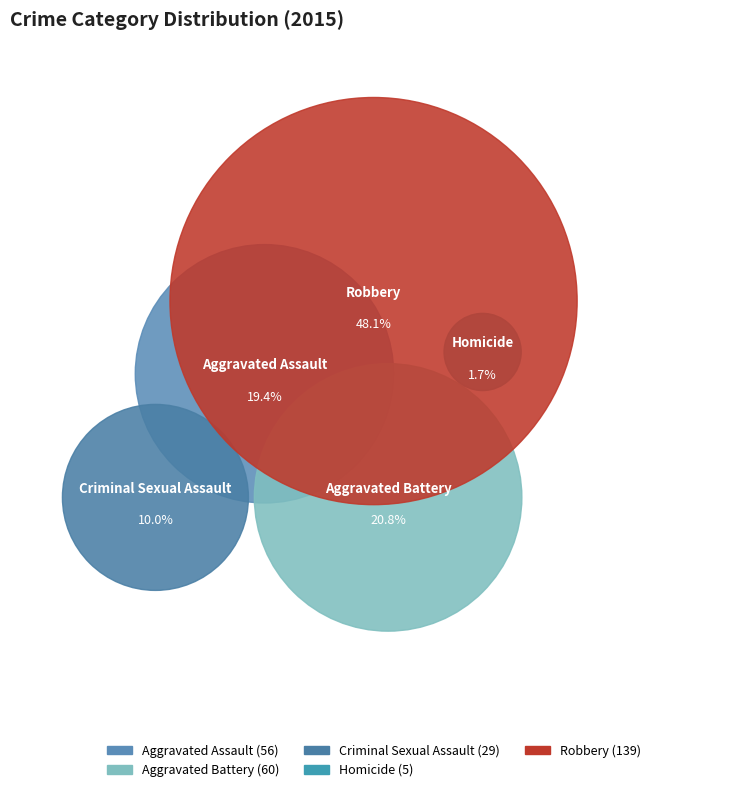

How many slices are in this pie chart?

5